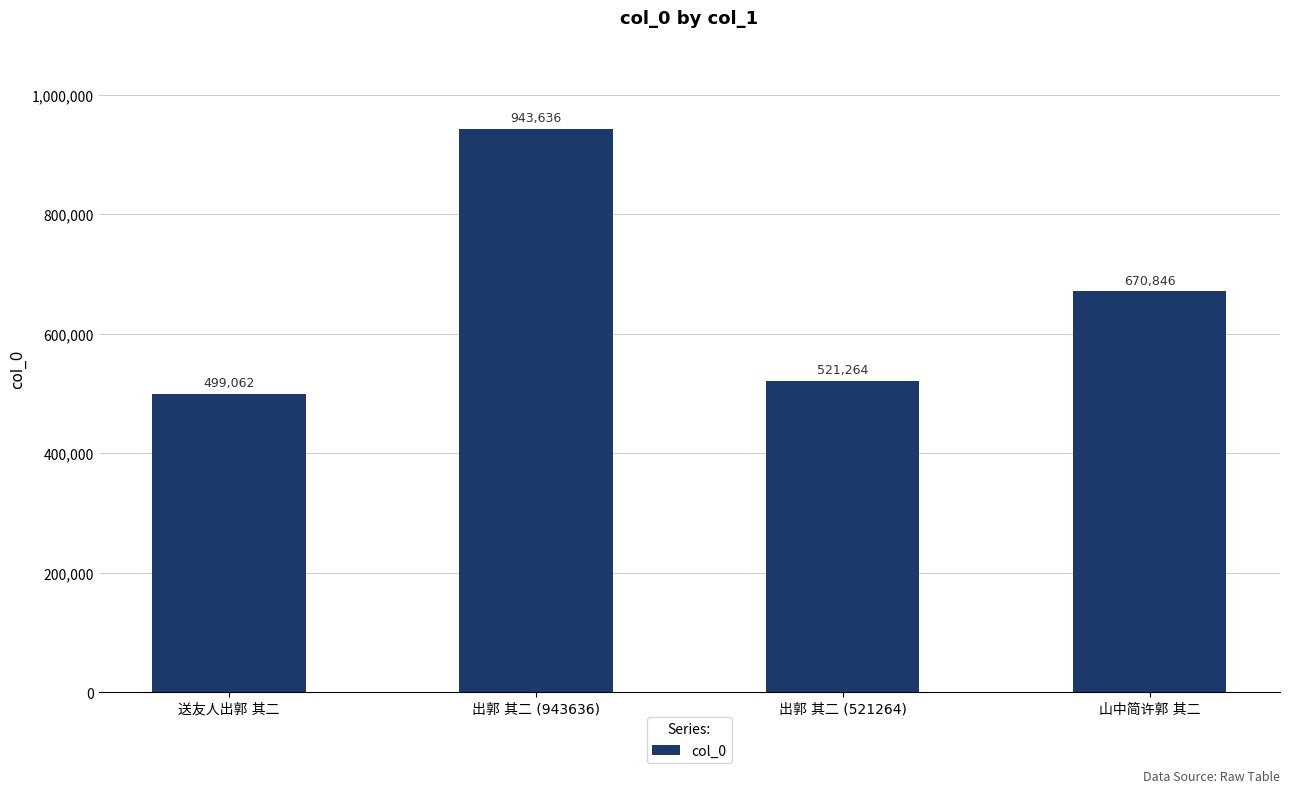

What is the value of the 3rd bar from the left?

521264